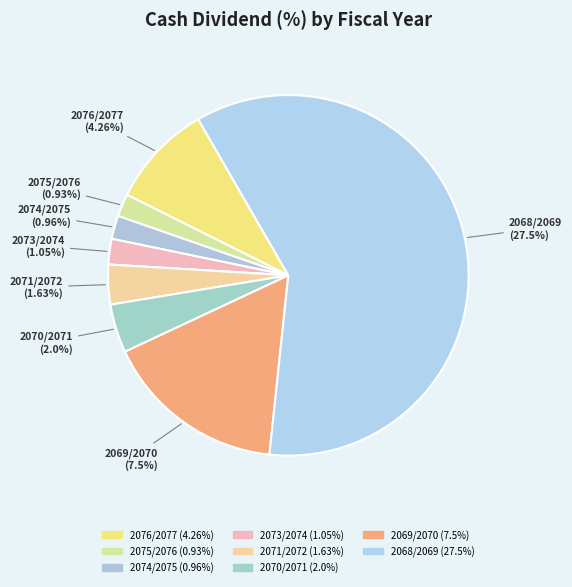

How much of the chart is everything except 2069/2070?

83.6%